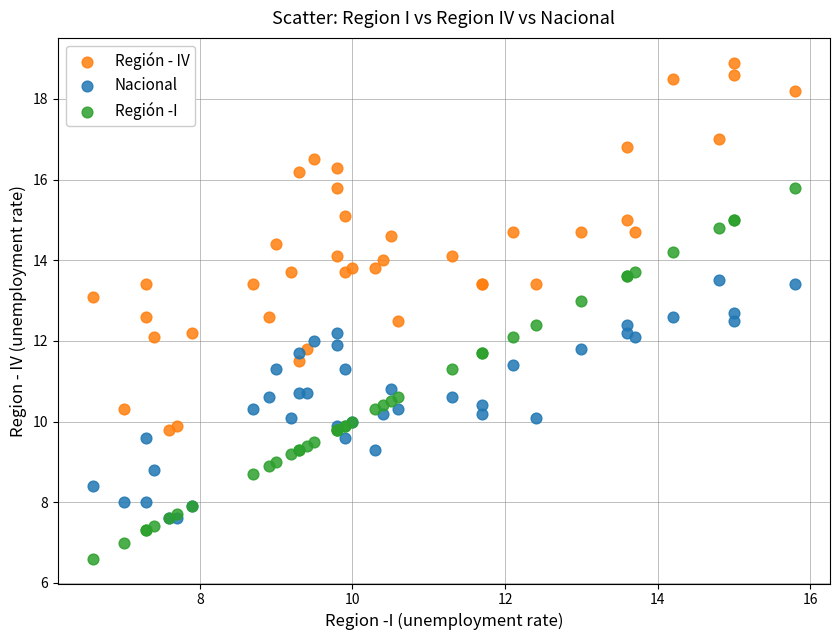

What are all the series names shown in the legend?

Región - IV, Nacional, Región -I